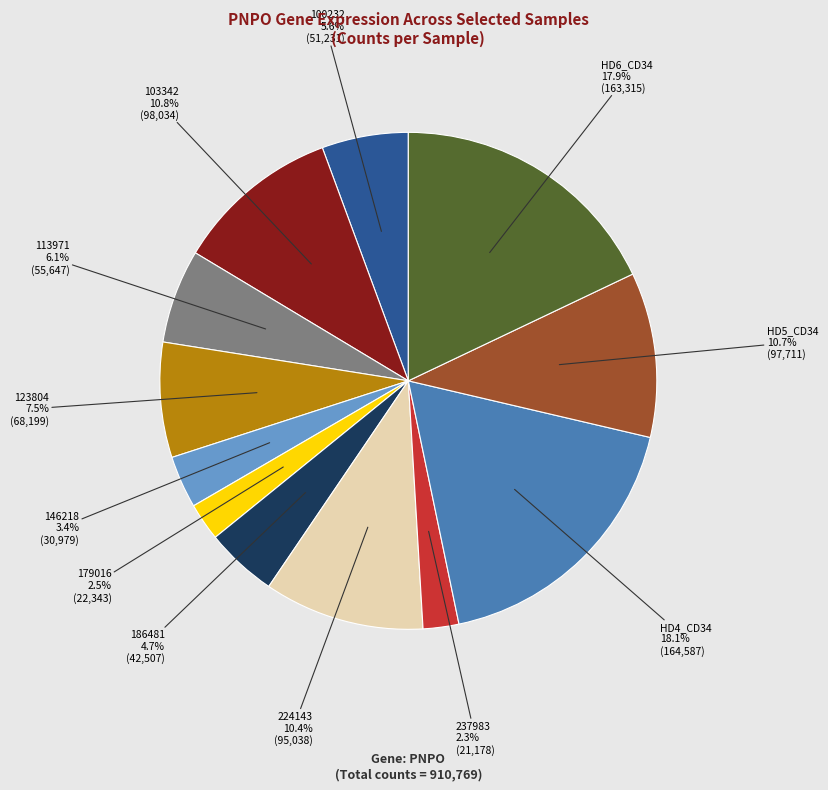

Does any single category account for the majority?

No